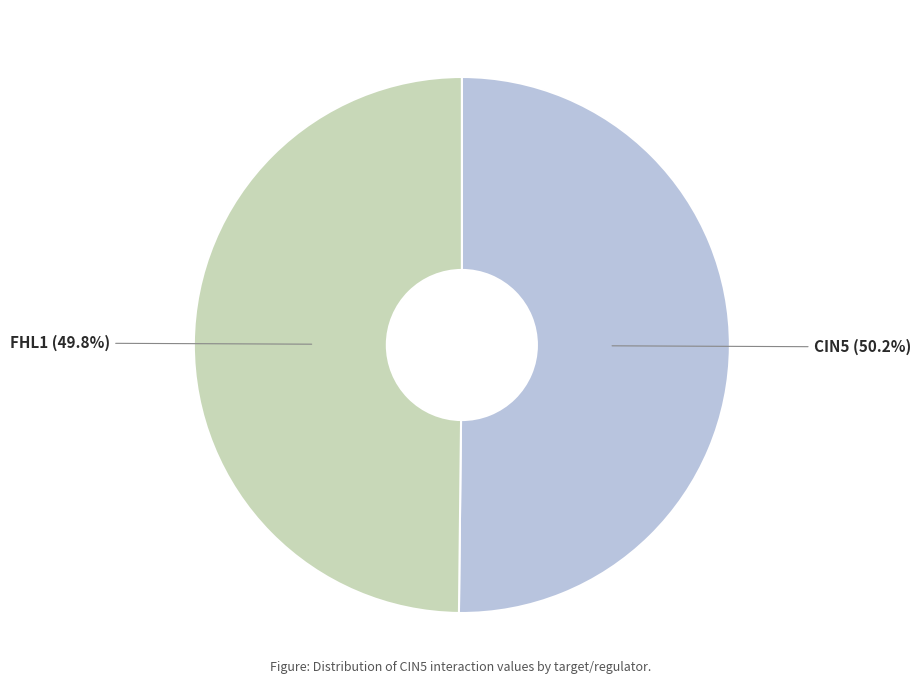

Is there any slice that represents more than half of the pie?

Yes